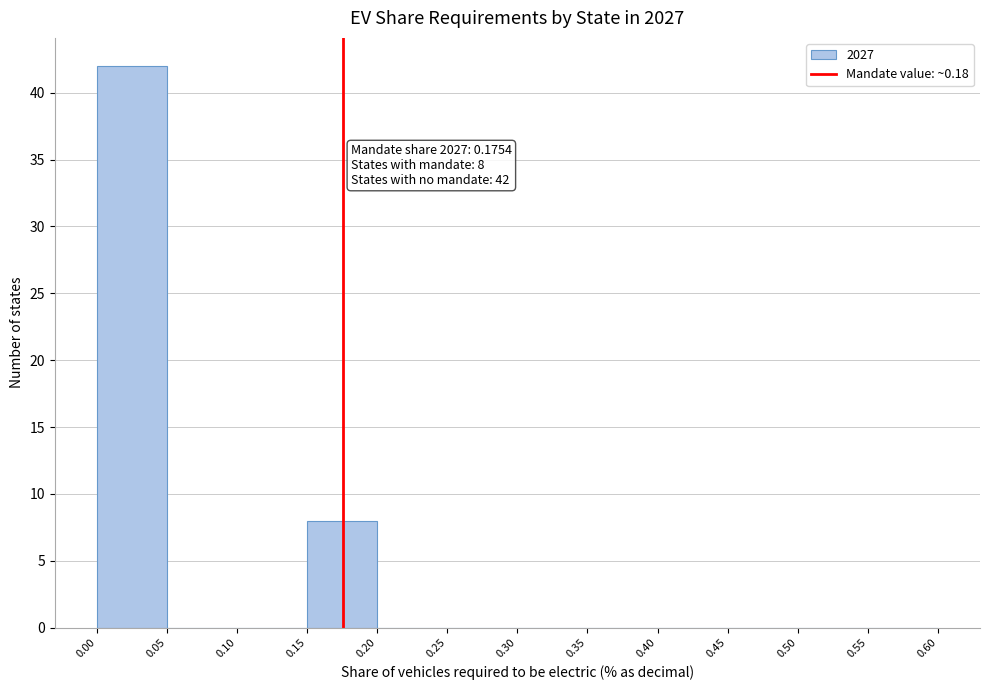

Over which range of the x-axis is the bar tallest?

0.00 to 0.05